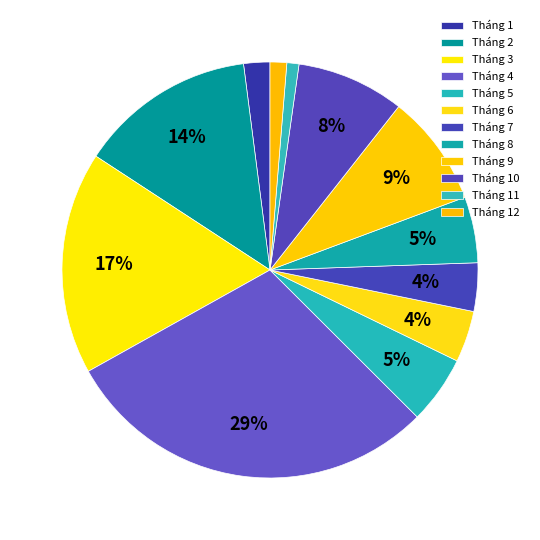

Count the number of slices in the pie.

12